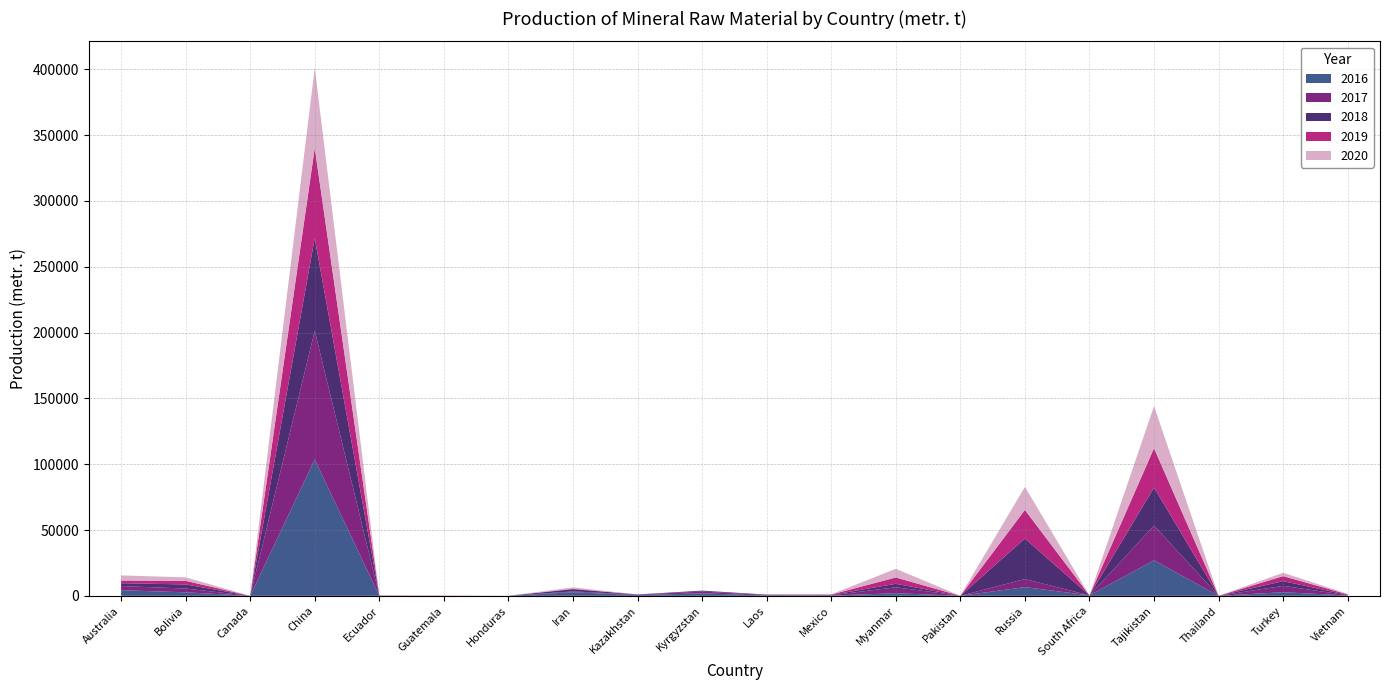

Reading right to left, transcribe all the data shown in this chart.

2016: 230	2750	32	26970	350	6620	21	2000	166	242	1880	573	2767	0	25	15	103620	0	2669	4285
2017: 230	4840	0	26370	0	6120	15	4500	240	320	1380	350	620	0	0	260	97683	1	2881	3131
2018: 245	3570	0	28890	0	30828	20	2640	300	330	680	150	1645	20	0	0	70396	5	3110	2173
2019: 396	3815	0	29900	0	21671	0	4800	289	70	20	0	330	15	150	0	68422	2	2747	2032
2020: 387	2570	0	32000	0	17532	17	6600	136	0	20	0	1065	10	50	0	60995	2	2629	3903